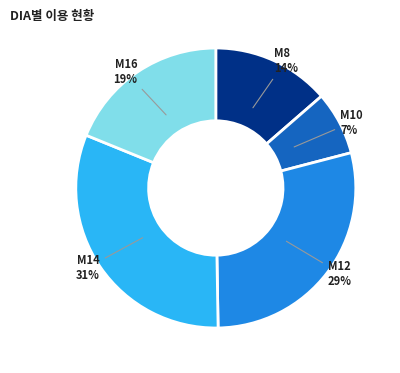

Is there any slice that represents more than half of the pie?

No